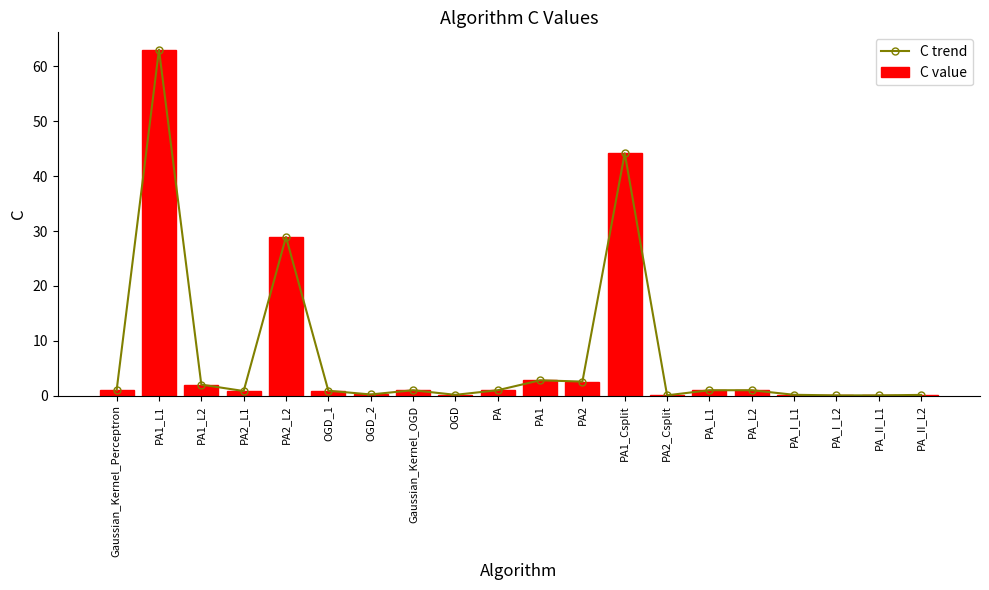

What is the approximate value of C value at PA_II_L2?

0.1